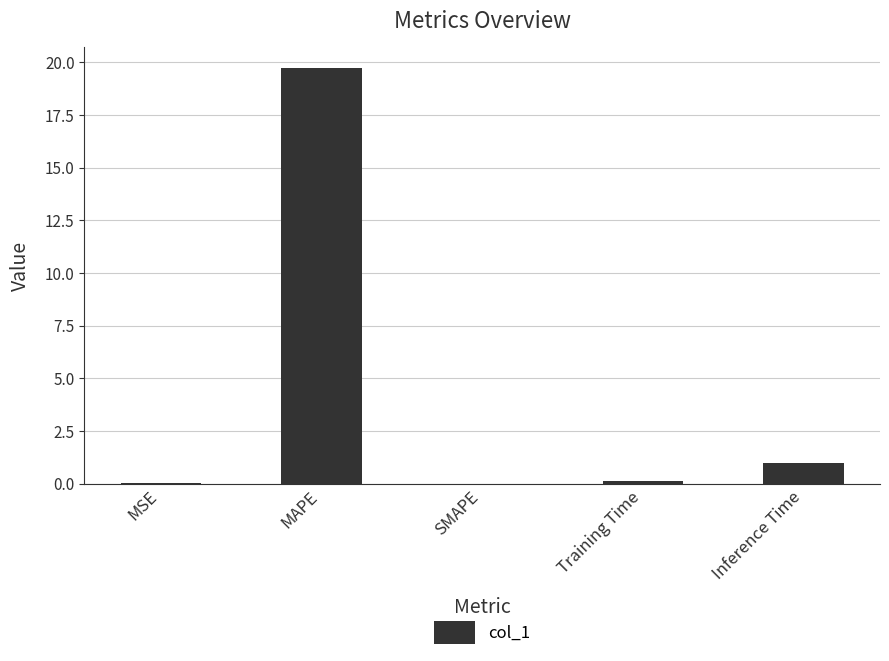

The chart shows a value of 1.0 at Inference Time. True or false?

True